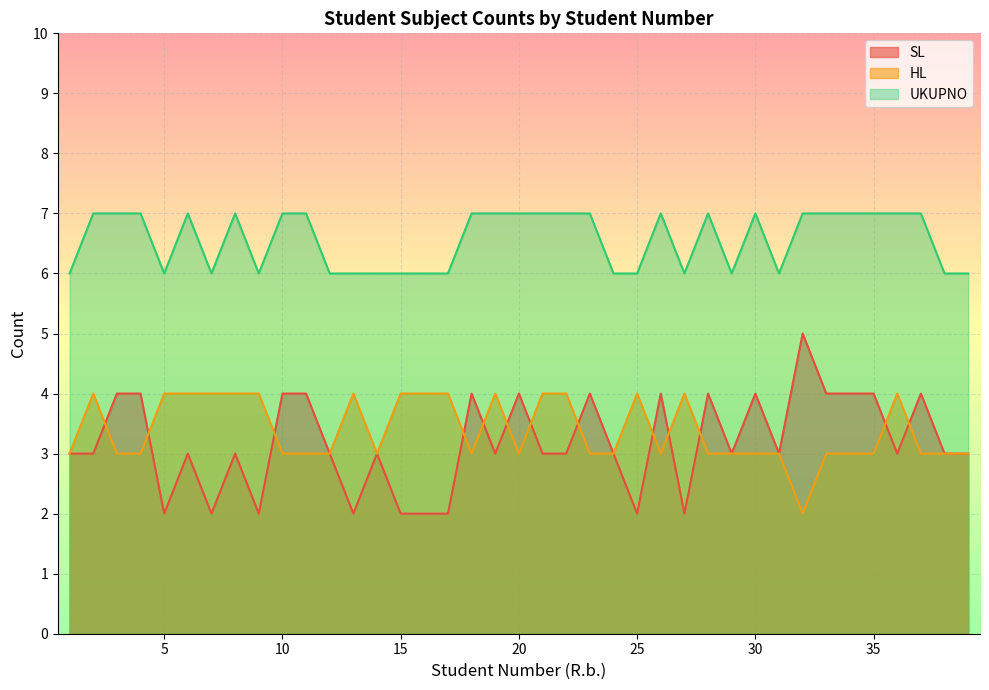

True or false: SL and UKUPNO intersect in this chart.

False